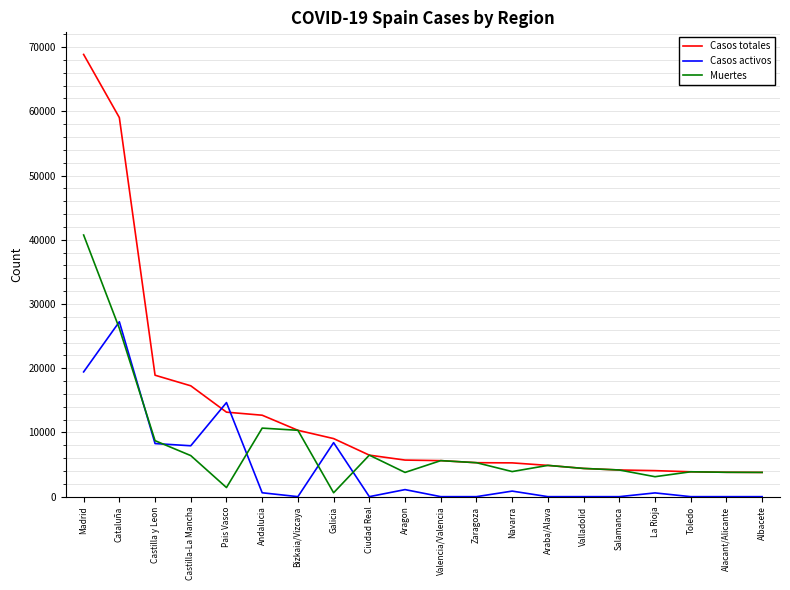

At which category does the chart reach its peak across all series?

Madrid